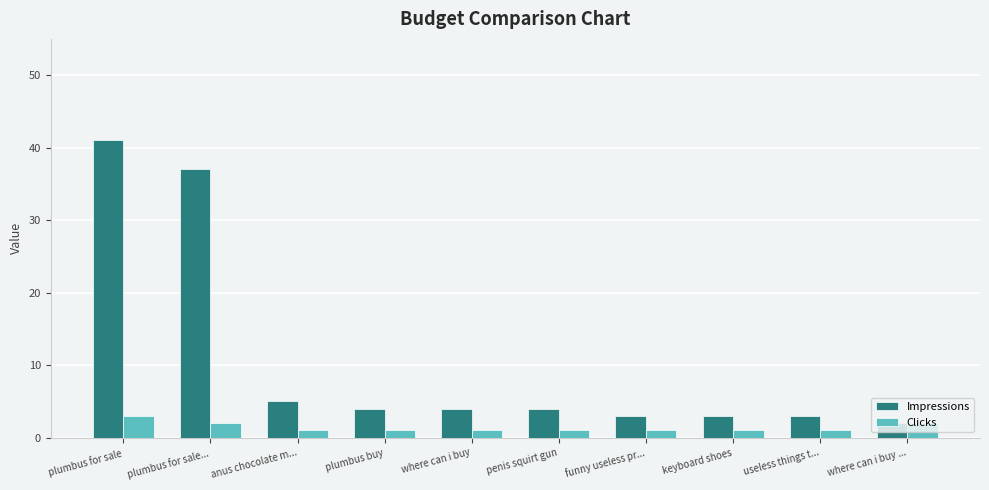

How many data points does each series have?

10